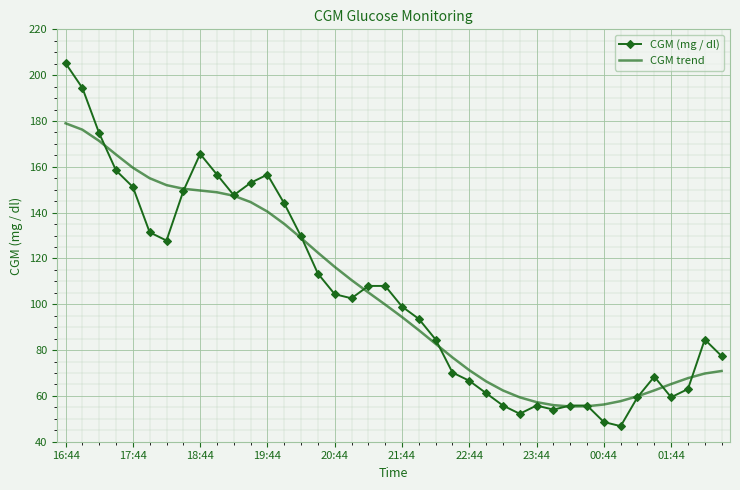

What is the greatest value displayed?

205.2